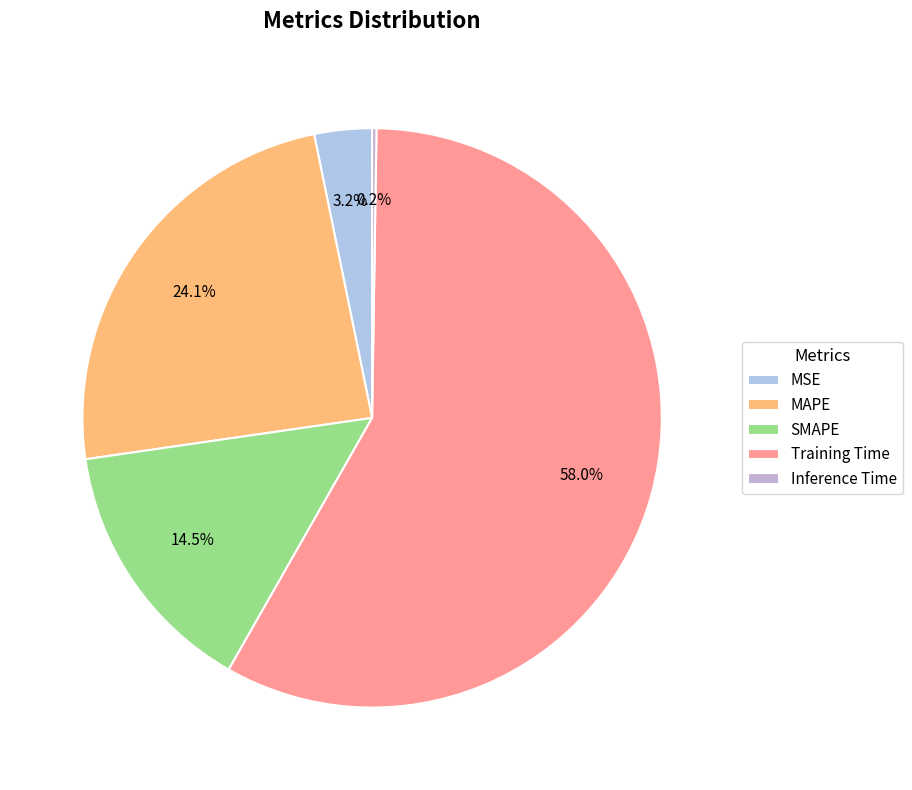

What percentage is the MAPE slice, to the nearest percent?

24%